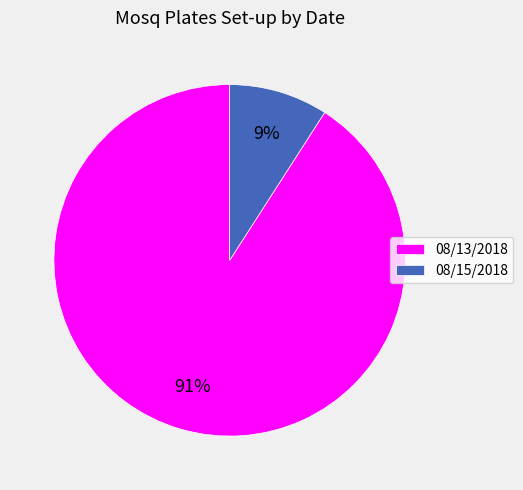

Combined, do 08/15/2018 and 08/13/2018 account for over 50%?

Yes